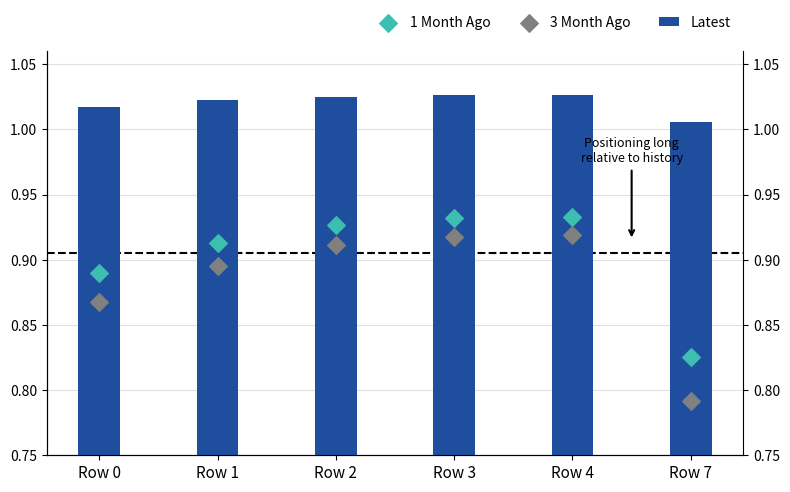

Is the value of 3 Month Ago at Row 4 greater than the value of 1 Month Ago at Row 1?

Yes